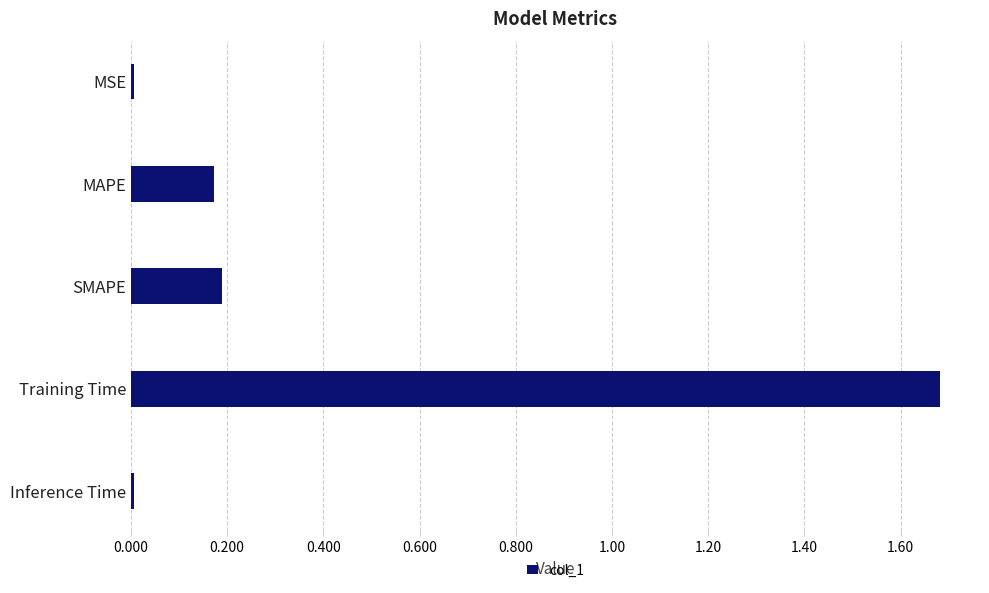

Which category has the highest value across all series?

Training Time